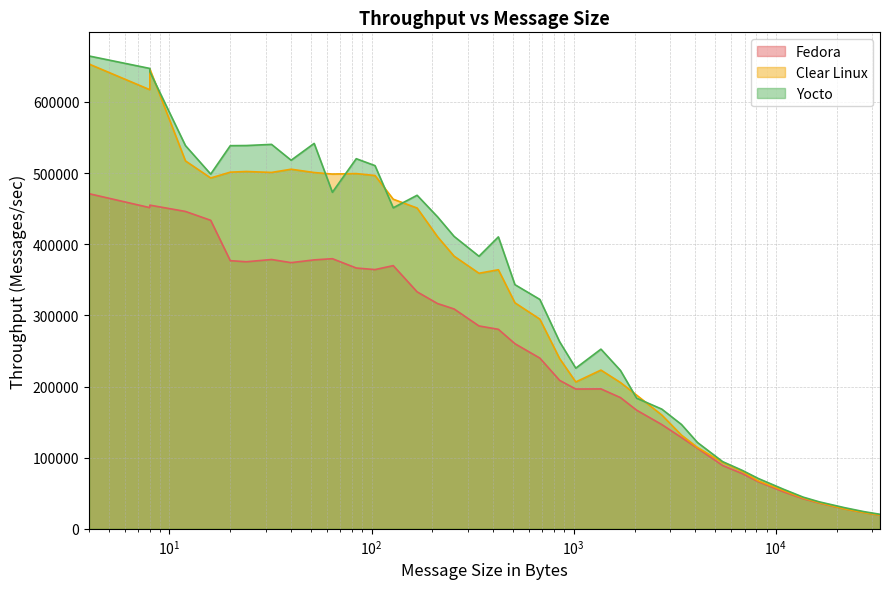

Which series has the widest spread of values?

Yocto